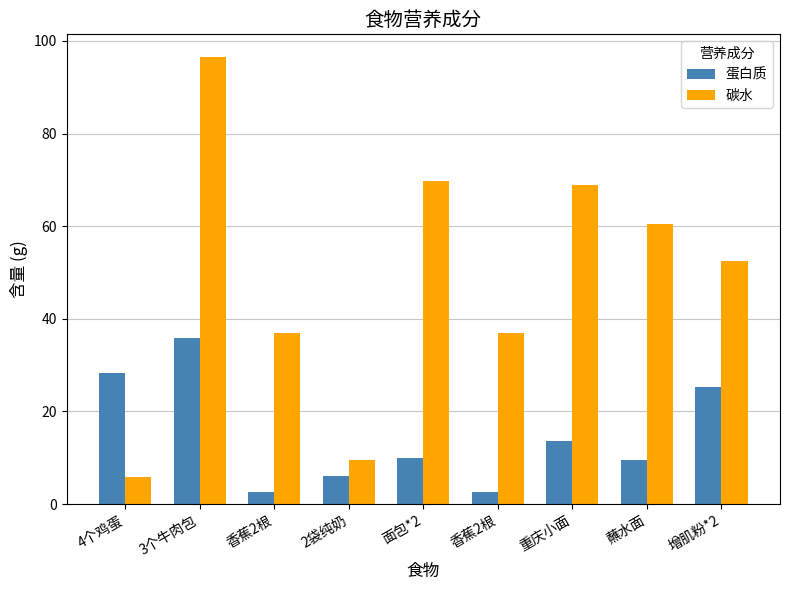

What is the spread (max minus min) of values at 香蕉2根?

34.5